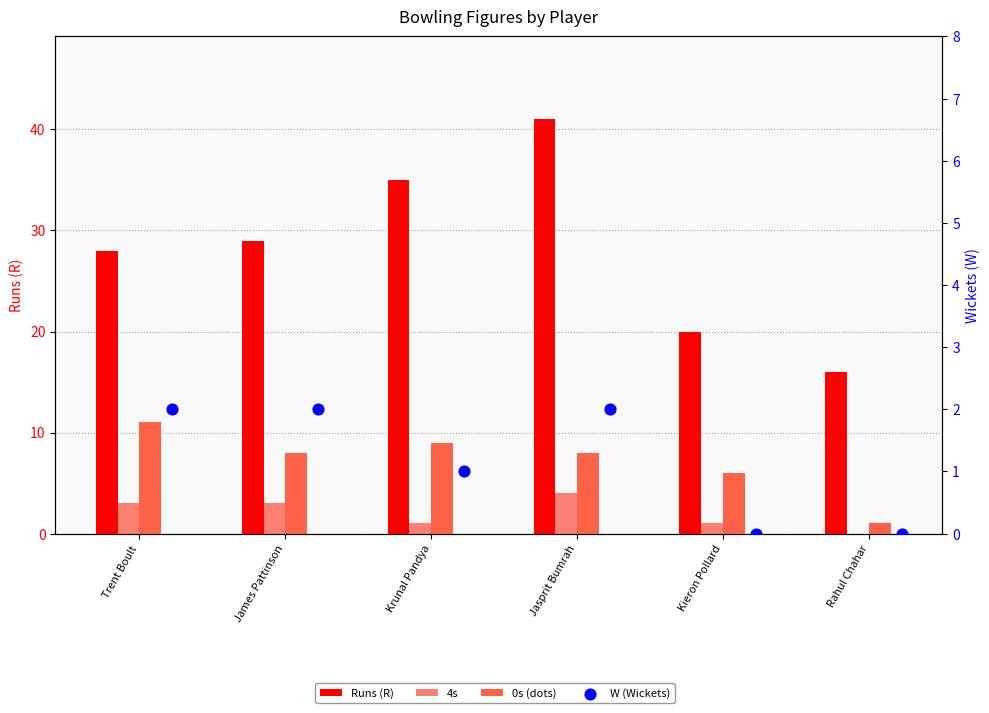

Is the value of Runs (R) at Kieron Pollard greater than the value of 0s (dots) at Rahul Chahar?

Yes